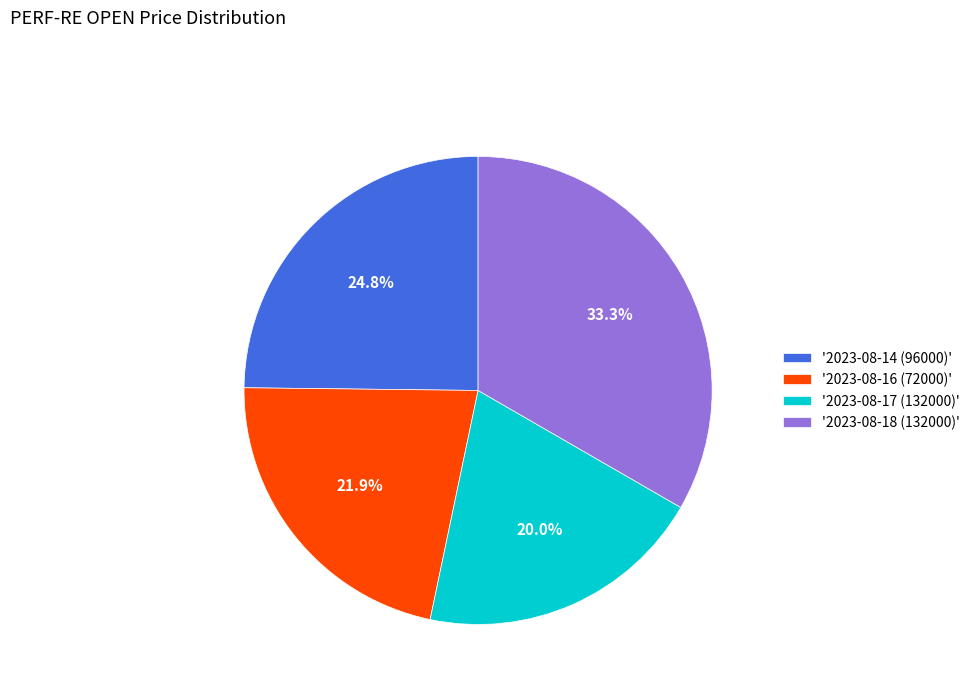

How many slices are in this pie chart?

4